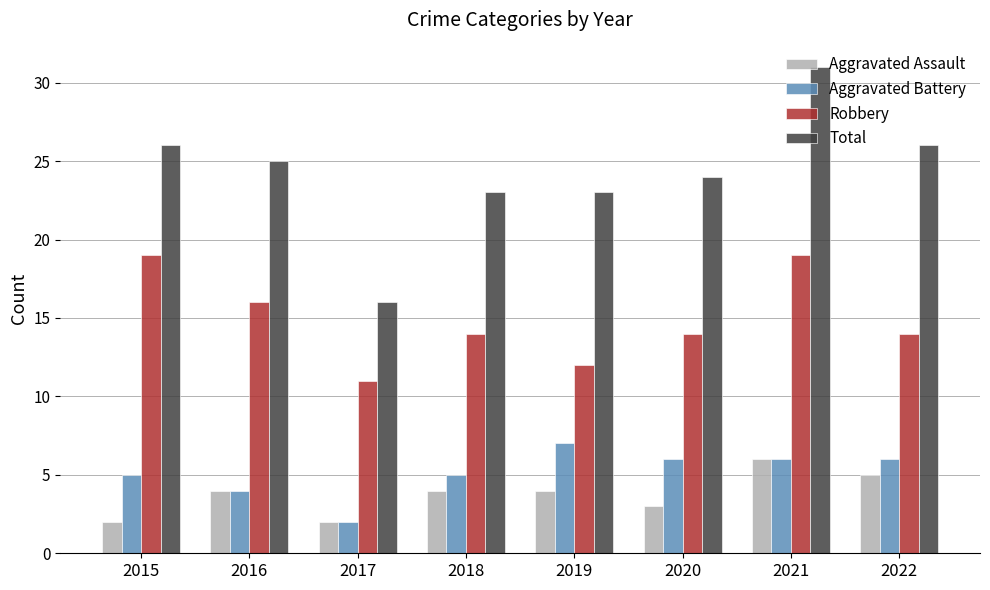

The Robbery series shows 25 at 2020. True or false?

False